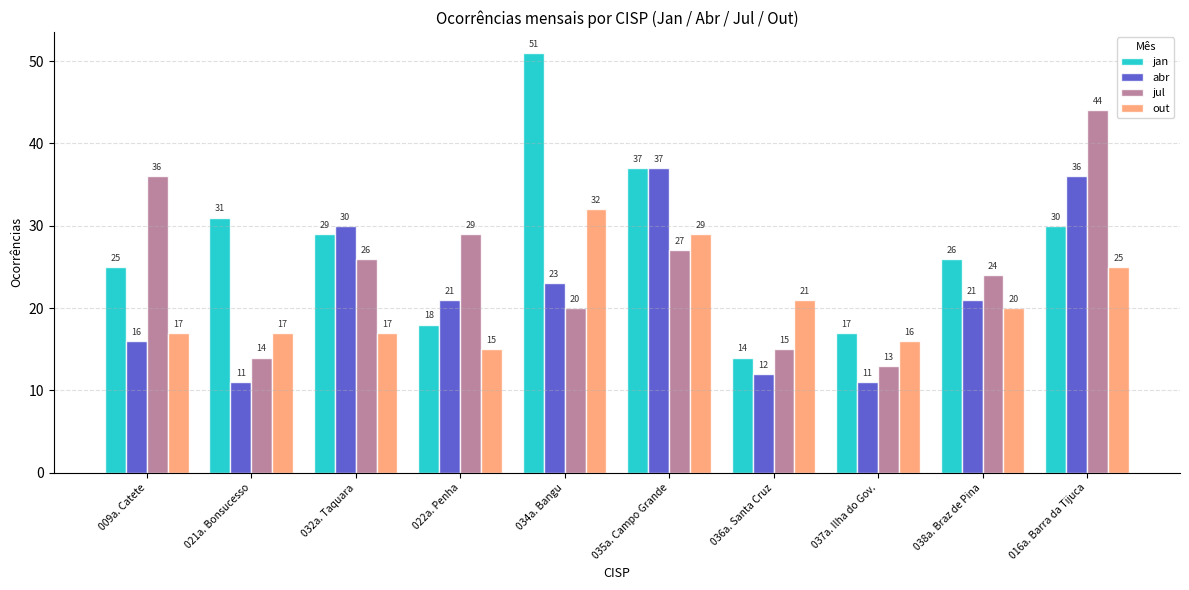

Which series has the largest range (max minus min)?

jan